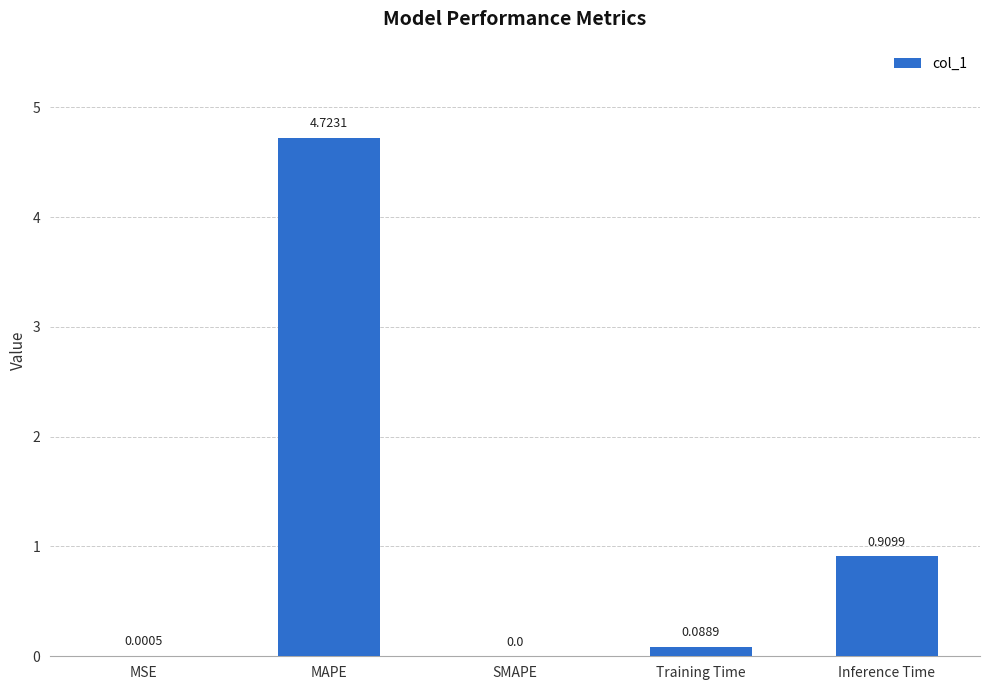

What is the change in value from SMAPE to Inference Time?

+0.9